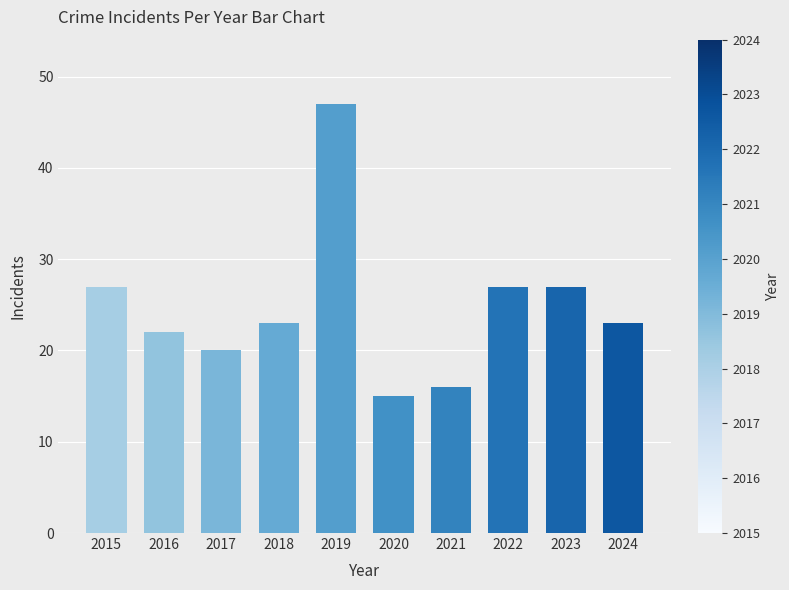

What is the average value?

25